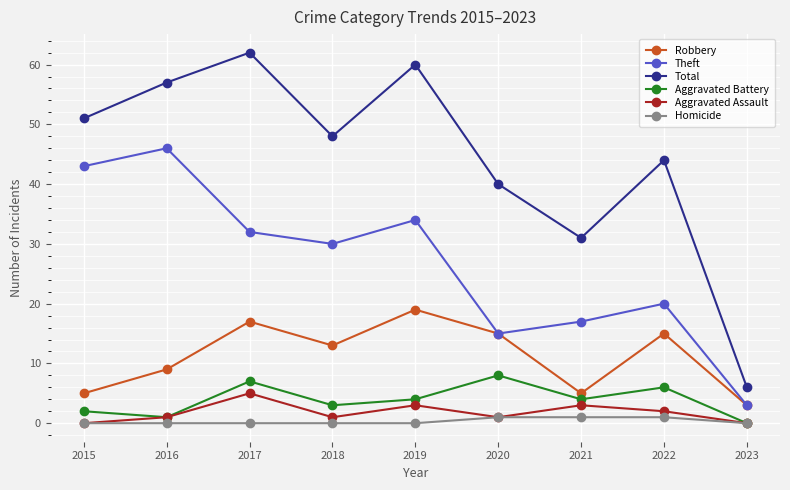

Which series changed the most between 2016 and 2019?

Theft